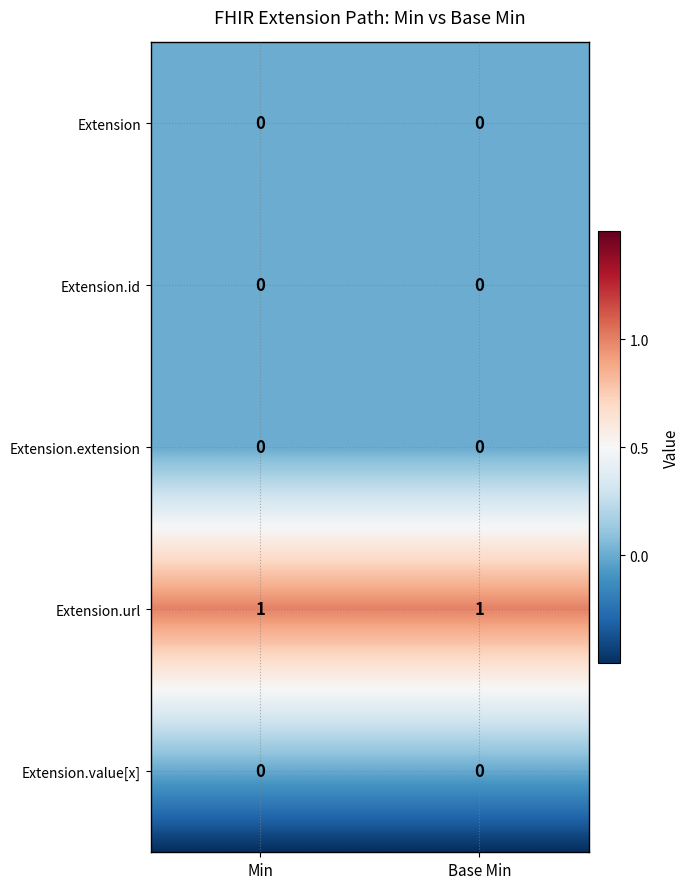

Reading right to left, extract all data points from this chart.

Extension: 0	0
Extension.id: 0	0
Extension.extension: 0	0
Extension.url: 1	1
Extension.value[x]: 0	0